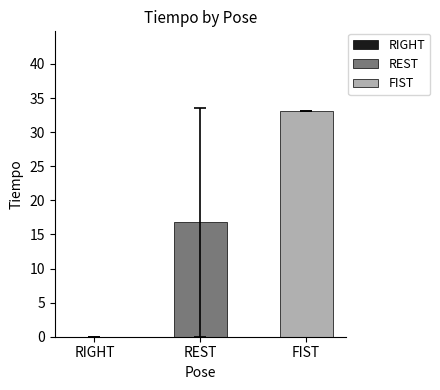

Rank the series by their maximum value, from highest to lowest.

FIST, REST